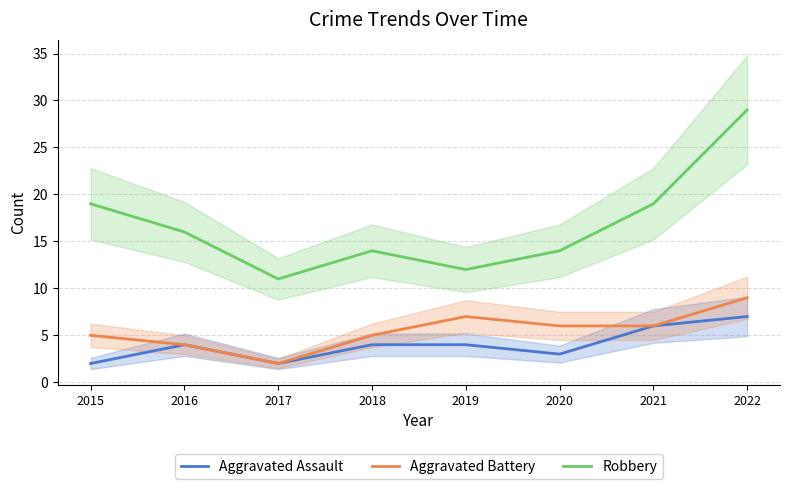

What is the spread (max minus min) of values at 2015?

17